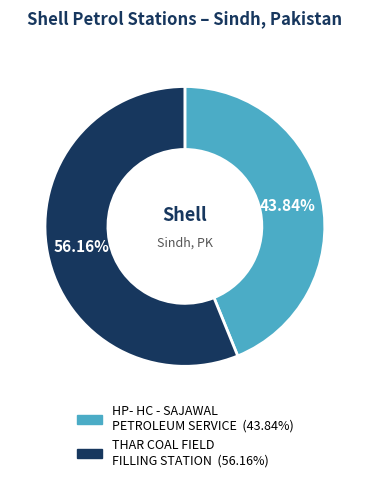

To the nearest percent, what percentage of the pie is HP- HC - SAJAWAL PETROLEUM SERVICE?

44%